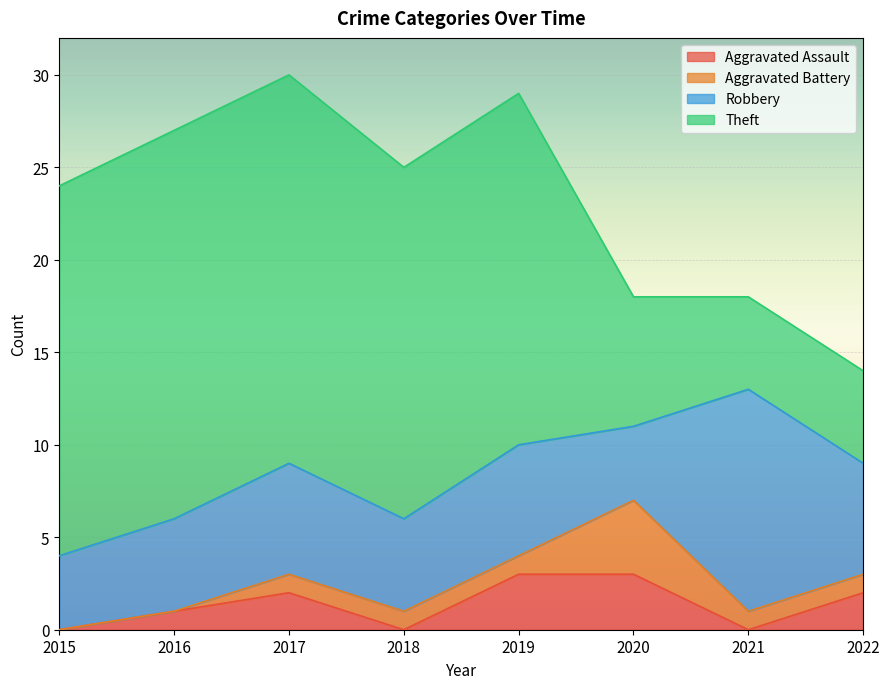

How many interior local peaks does the Aggravated Battery series have?

1